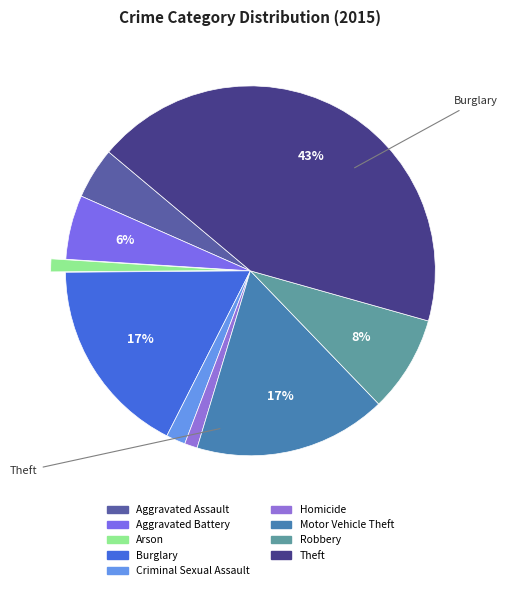

Count the number of slices in the pie.

9